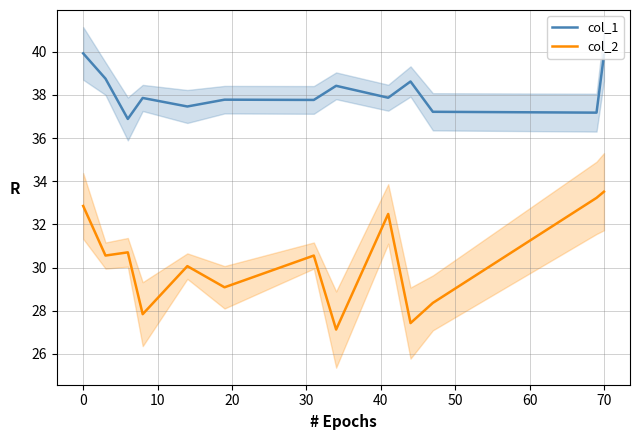

How many interior local peaks does the col_2 series have?

4